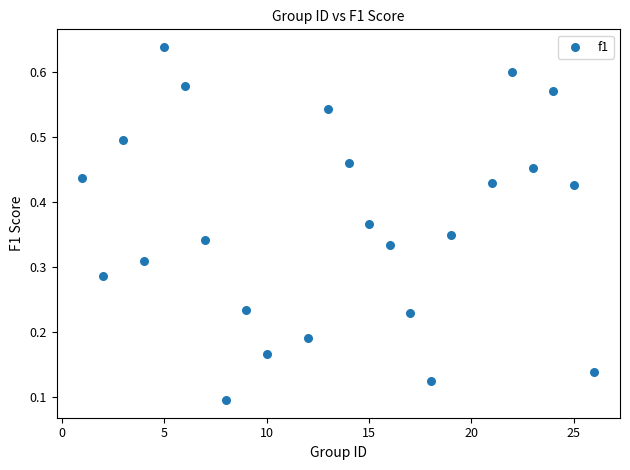

What is the range of X values (max minus min)?

25.0